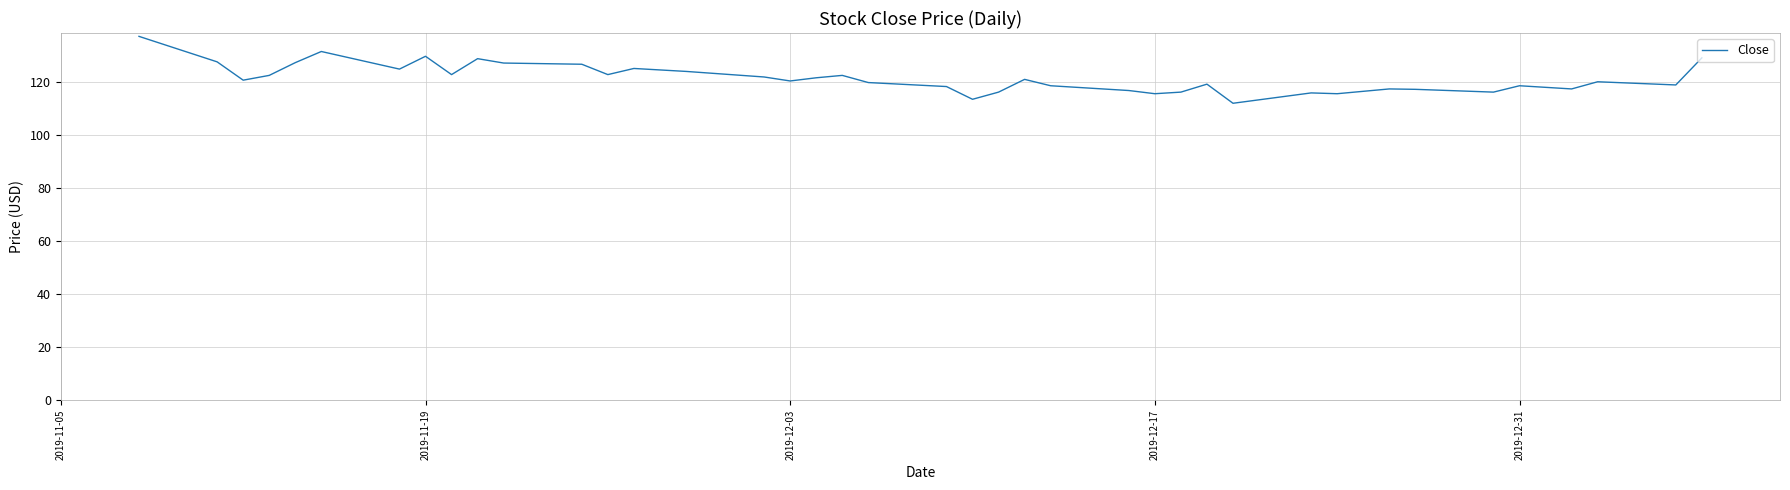

What is the greatest value displayed?

137.1